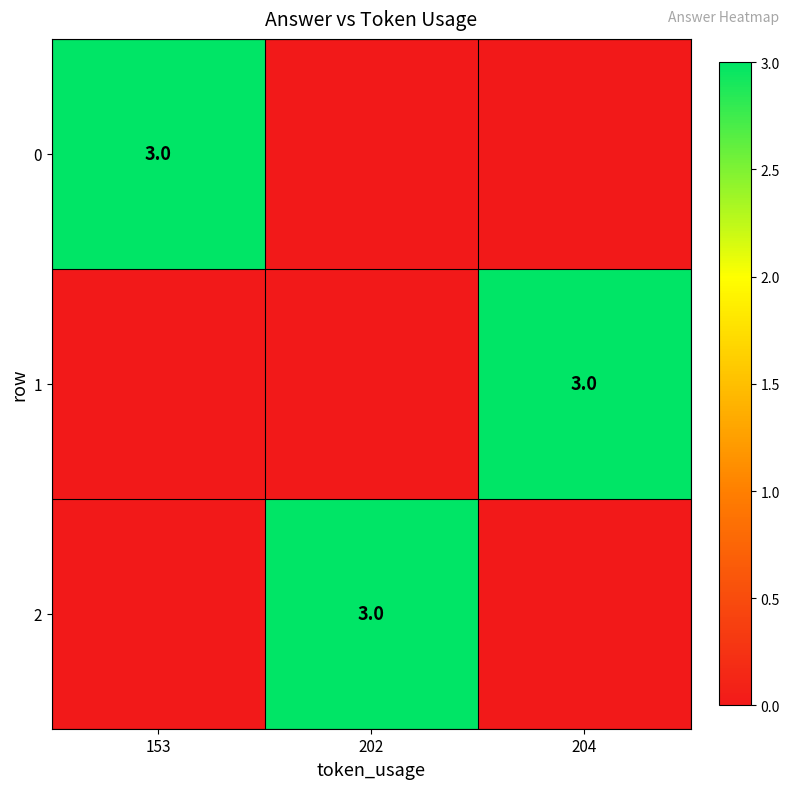

The value of 0 at 153 is 2. True or false?

False